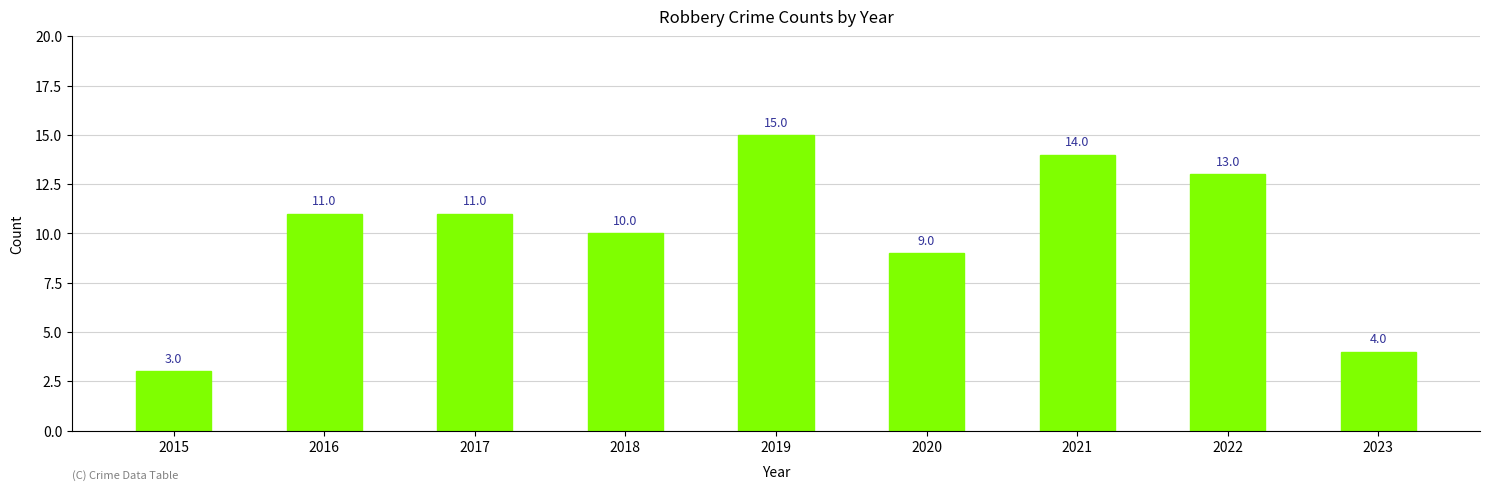

What is the change in value from 2020 to 2023?

-5